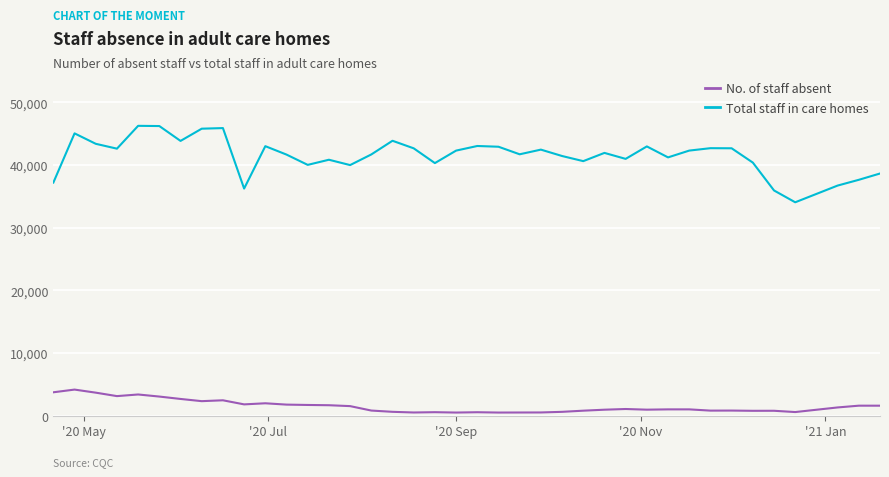

What is the greatest value displayed?

46272